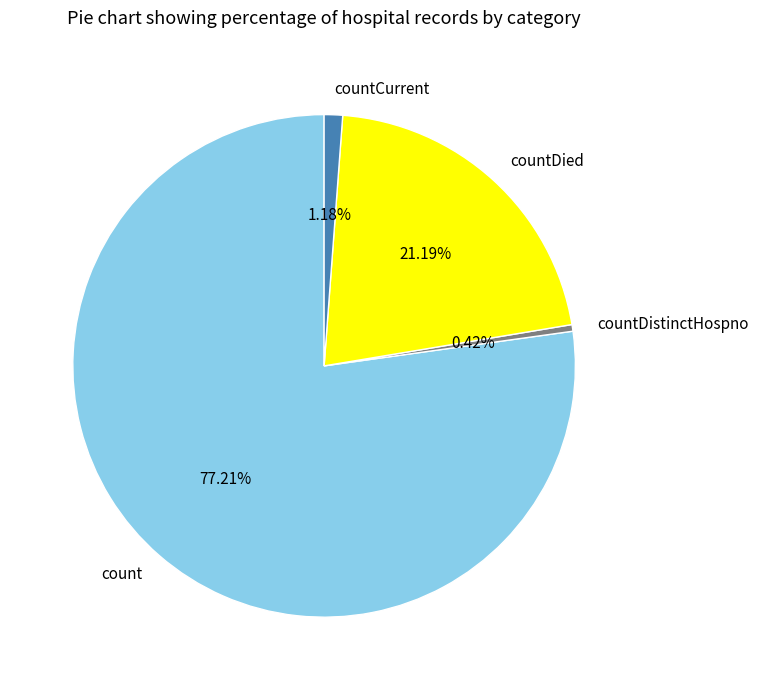

True or false: countDied accounts for 21% of the total.

True